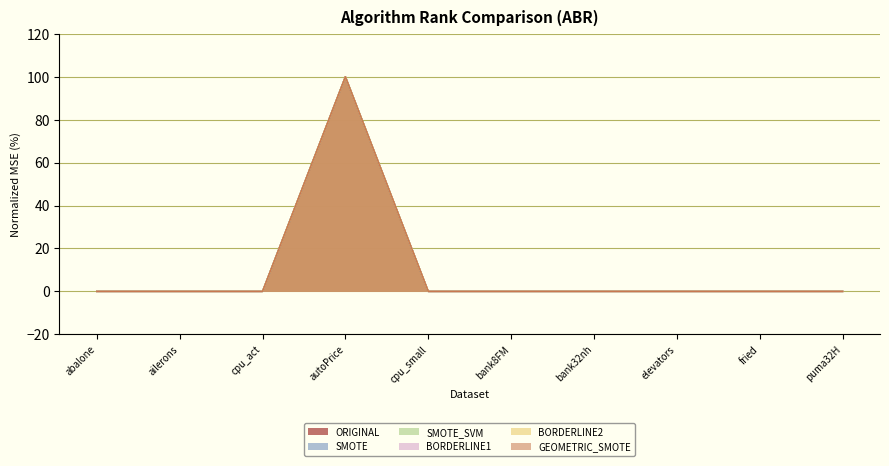

Is it true that ORIGINAL equals 66.1 at autoPrice?

False